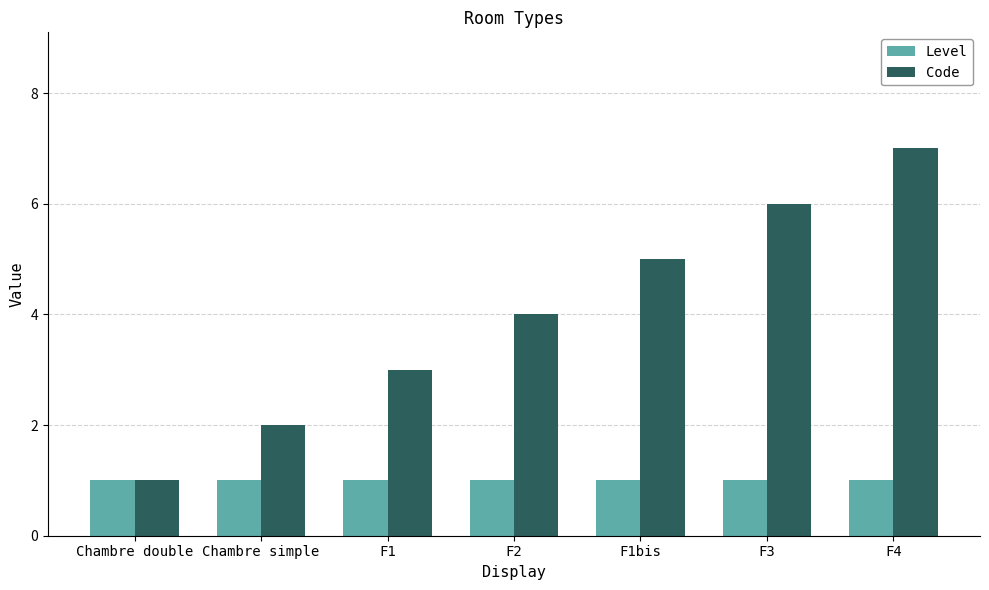

What is the label of the 1st bar from the right?

F4